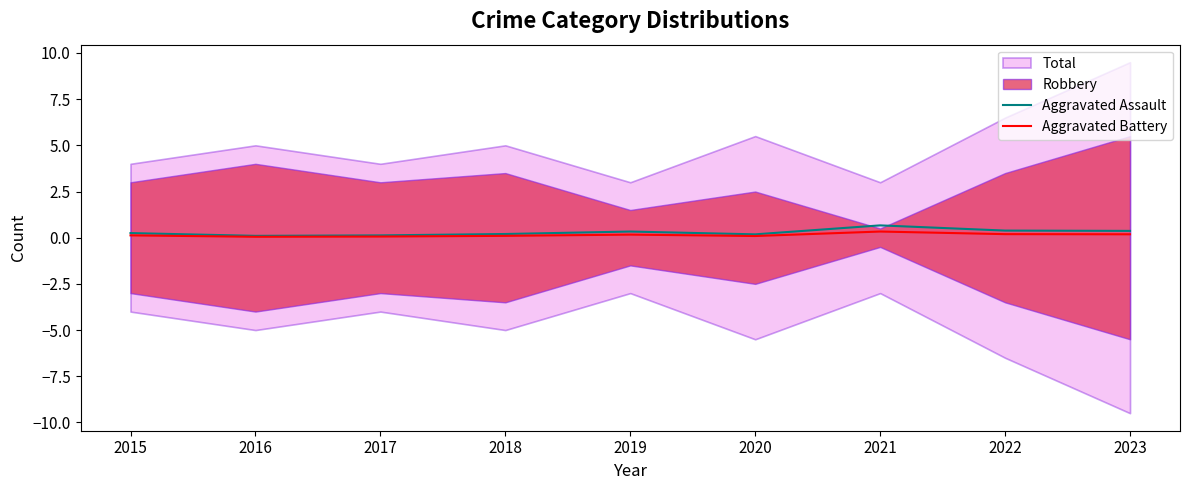

What is the maximum value for Aggravated Assault?

0.7